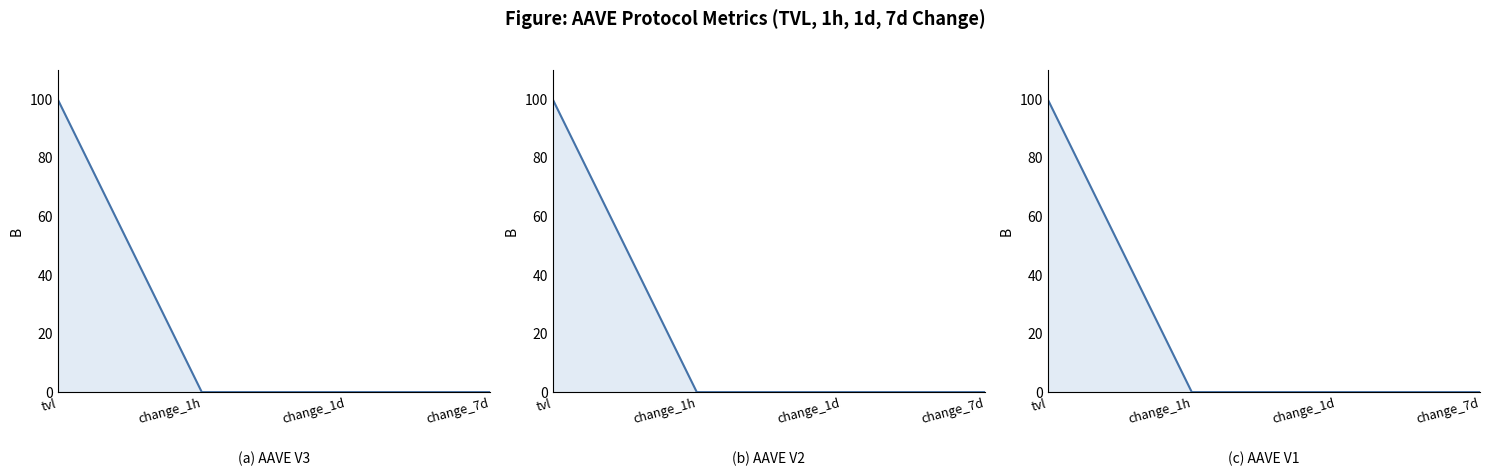

The AAVE V1 series shows 0.0 at change_1h. True or false?

True